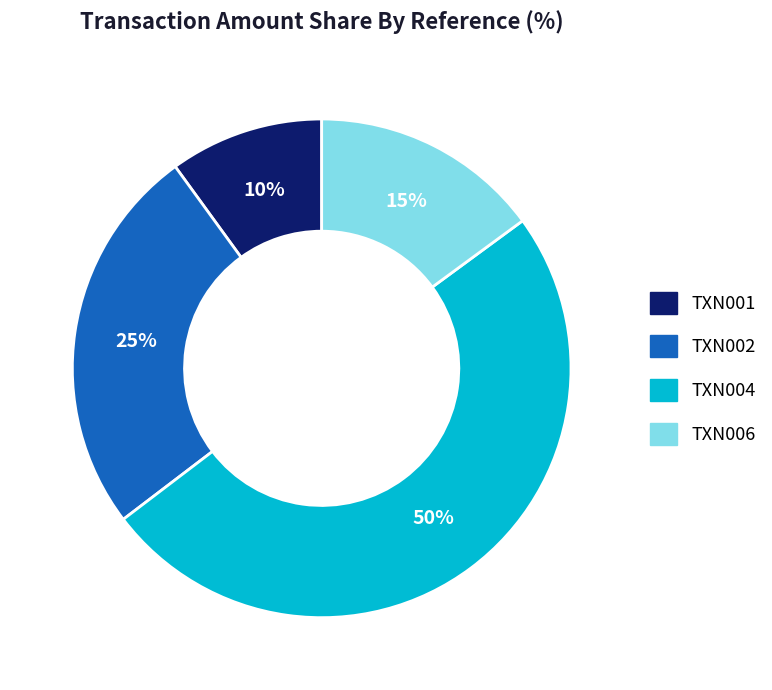

The TXN004 slice represents 55% of the pie. True or false?

False